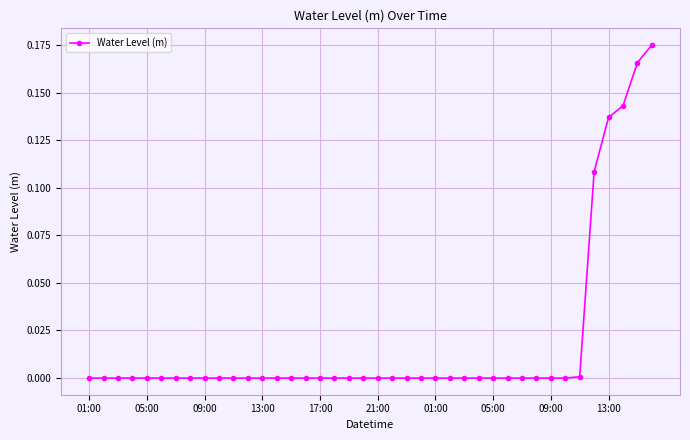

True or false: the data has more than 1 interior local peaks.

True